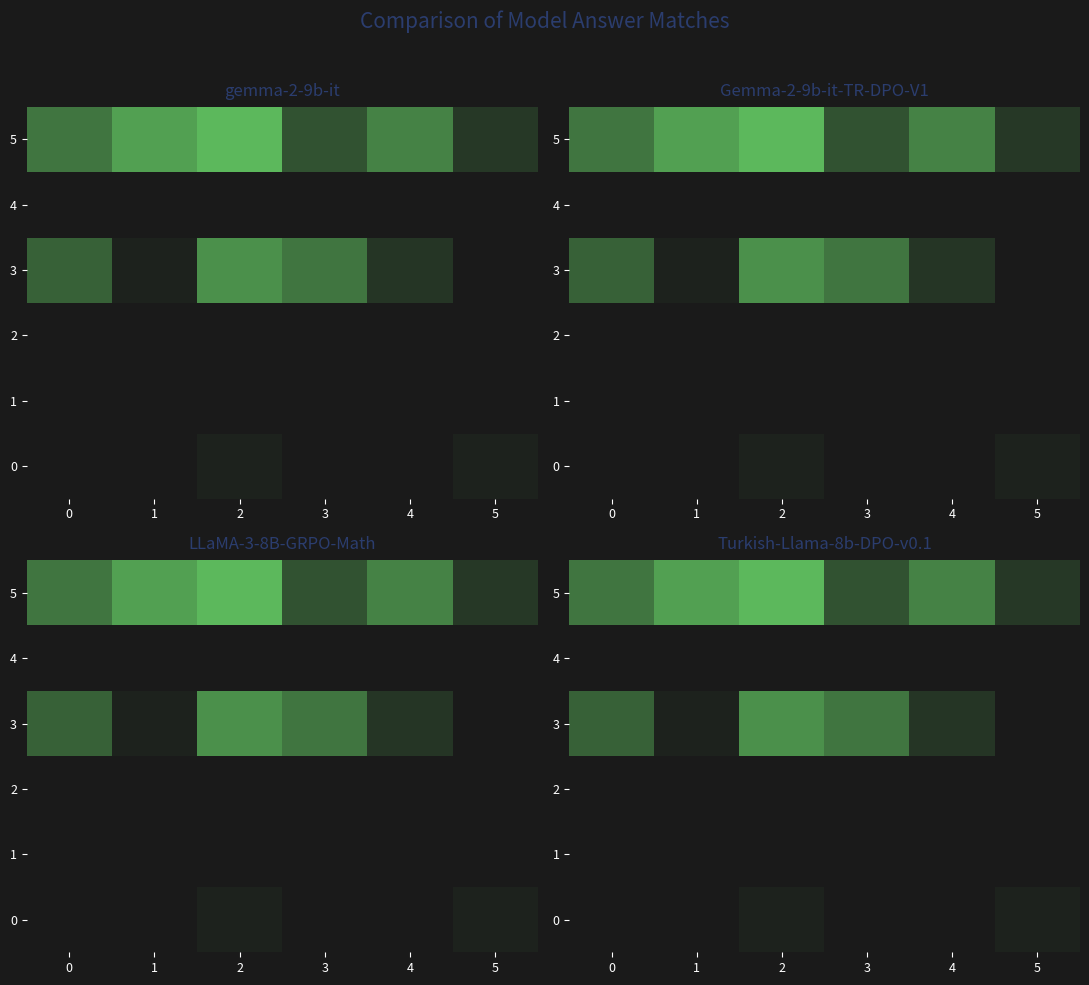

Which series has the largest total across all categories?

5